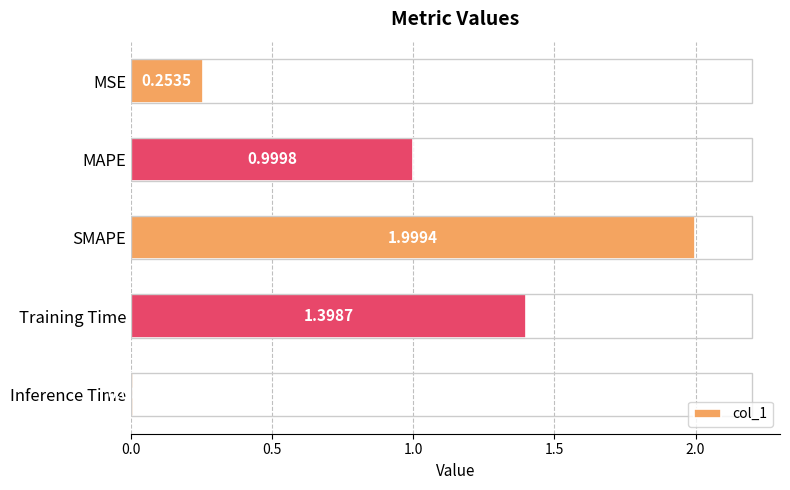

Which label corresponds to the largest value in the chart?

SMAPE